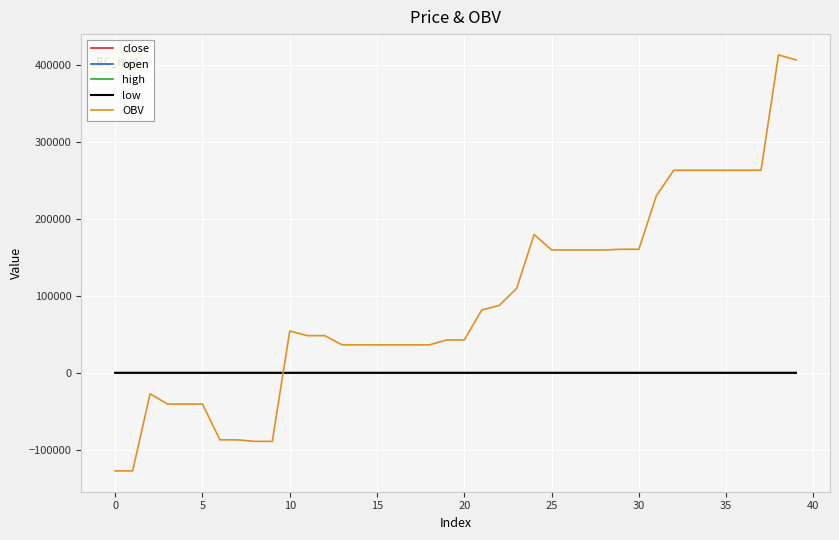

What is the smallest value displayed?

-127364.1